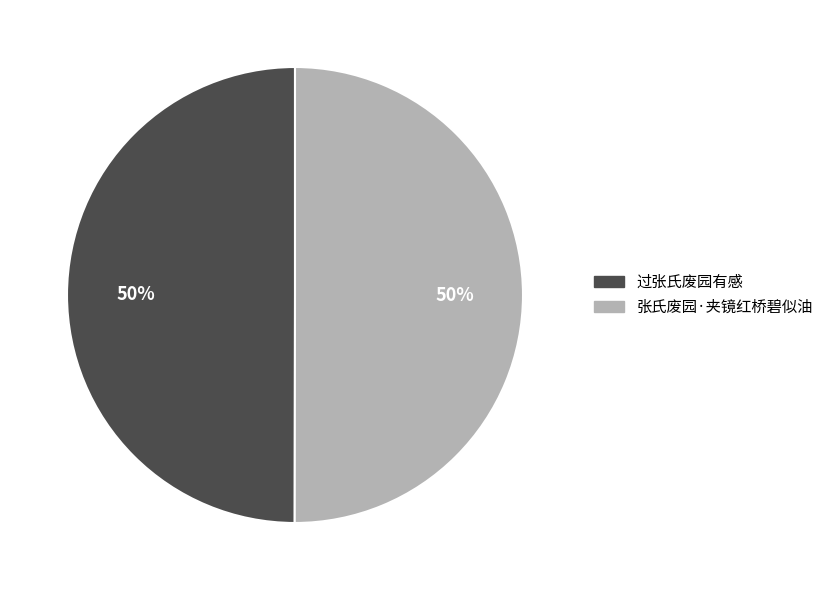

To the nearest percent, what percentage of the pie is 过张氏废园有感?

50%